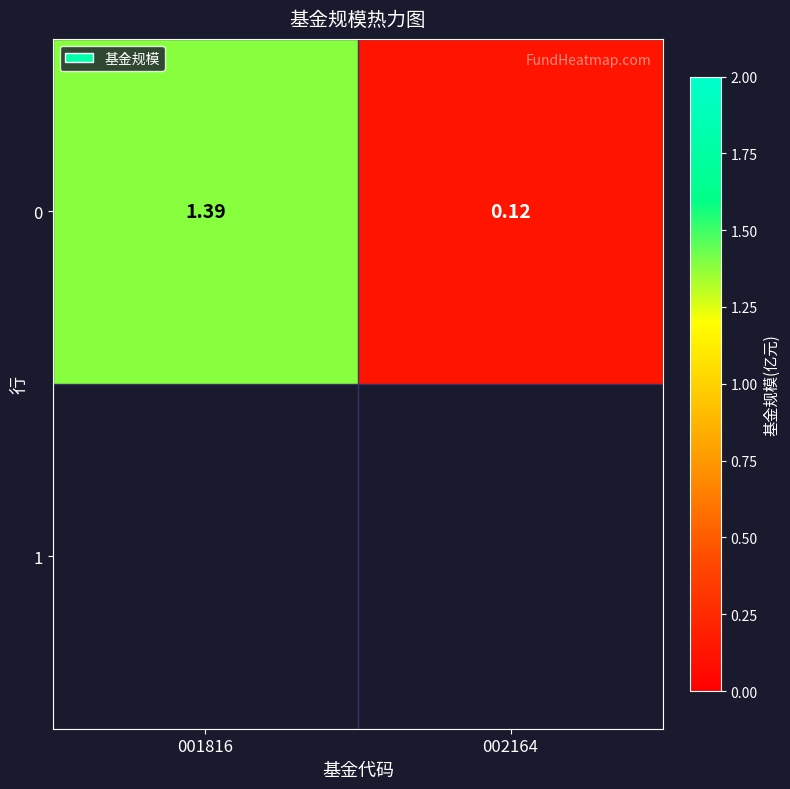

Reading left to right, extract all data points from this chart.

001816=1.4	002164=0.1